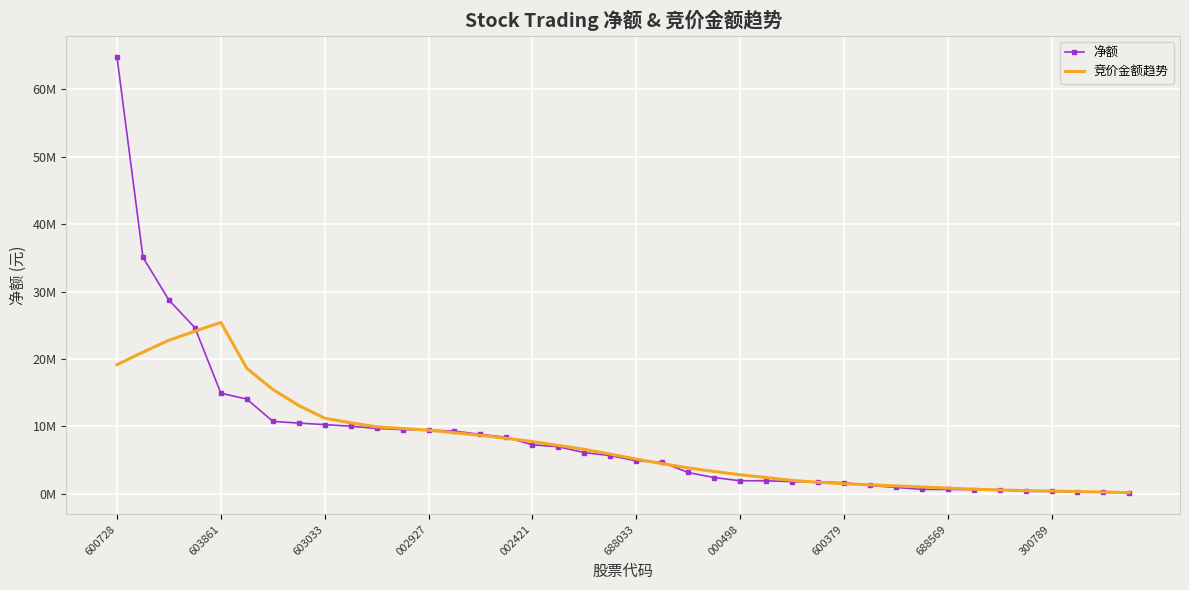

What is the difference between the second highest and second lowest values in the 净额 series?

34852013.0